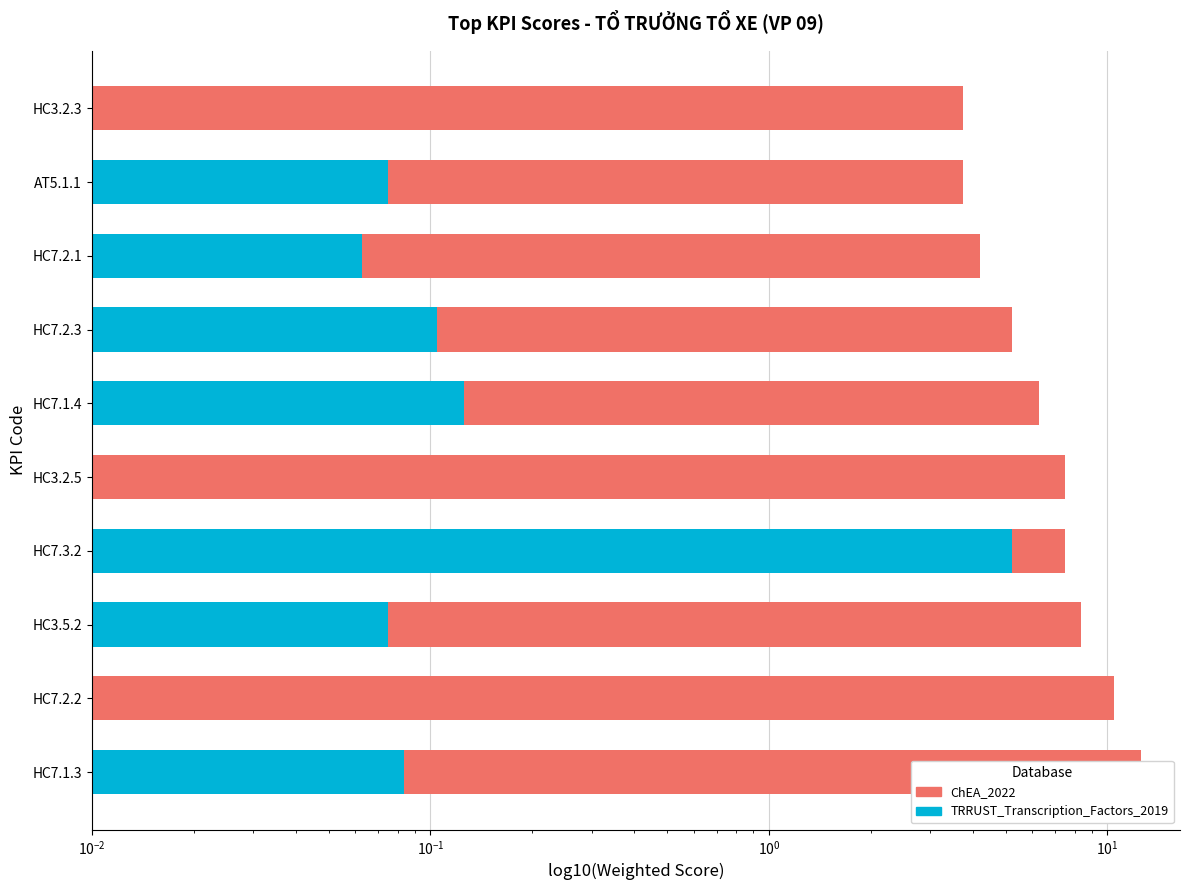

What is the change in value from HC7.2.1 to HC3.2.3?

-0.4